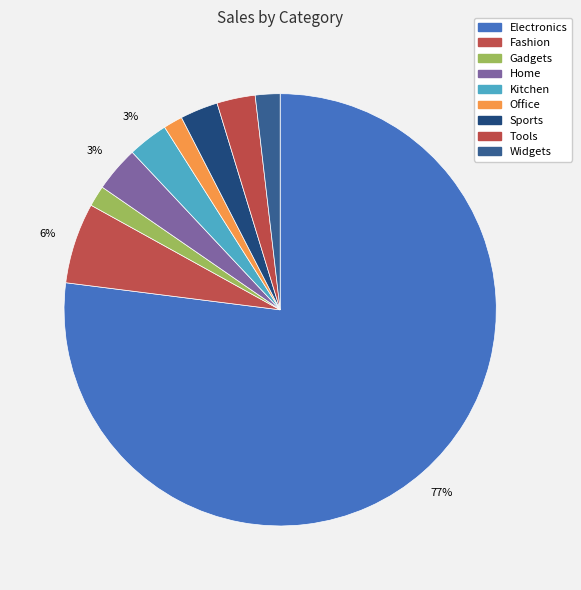

To the nearest percent, what is the difference between the Gadgets and Kitchen slice percentages?

1%